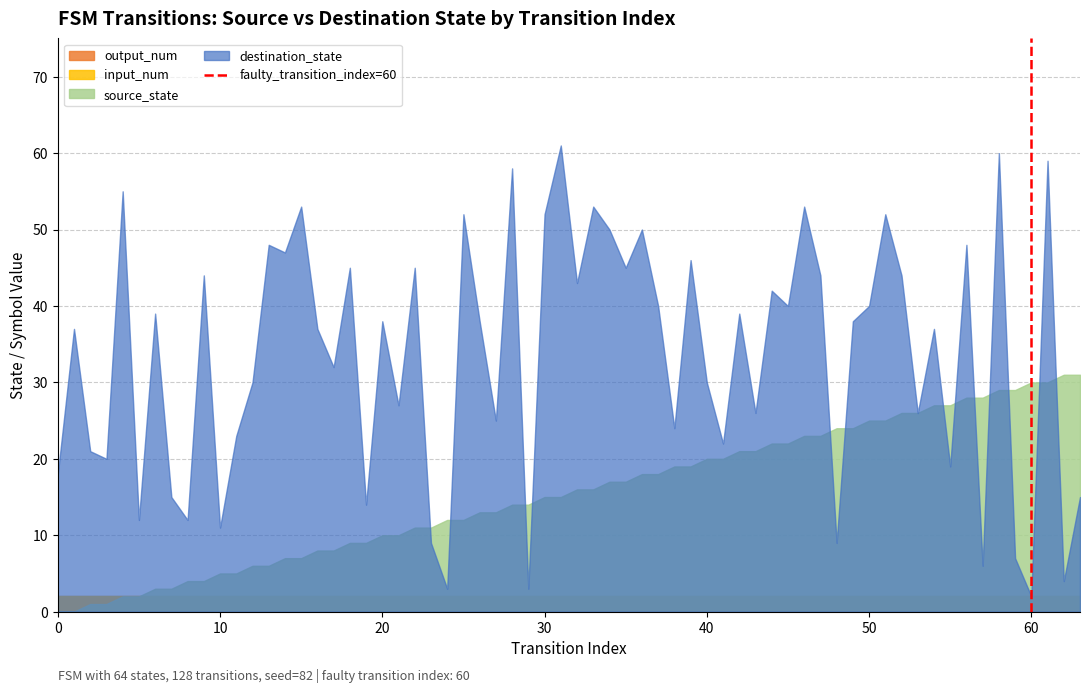

Does the chart have visible grid lines?

Yes